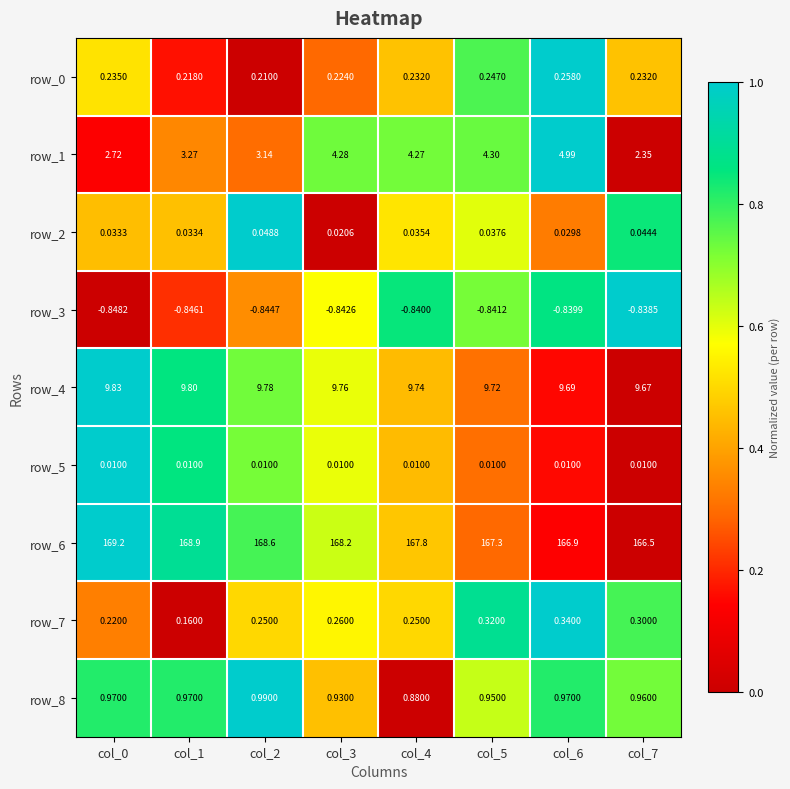

Is the value of row_8 at col_0 greater than the value of row_7 at col_0?

Yes